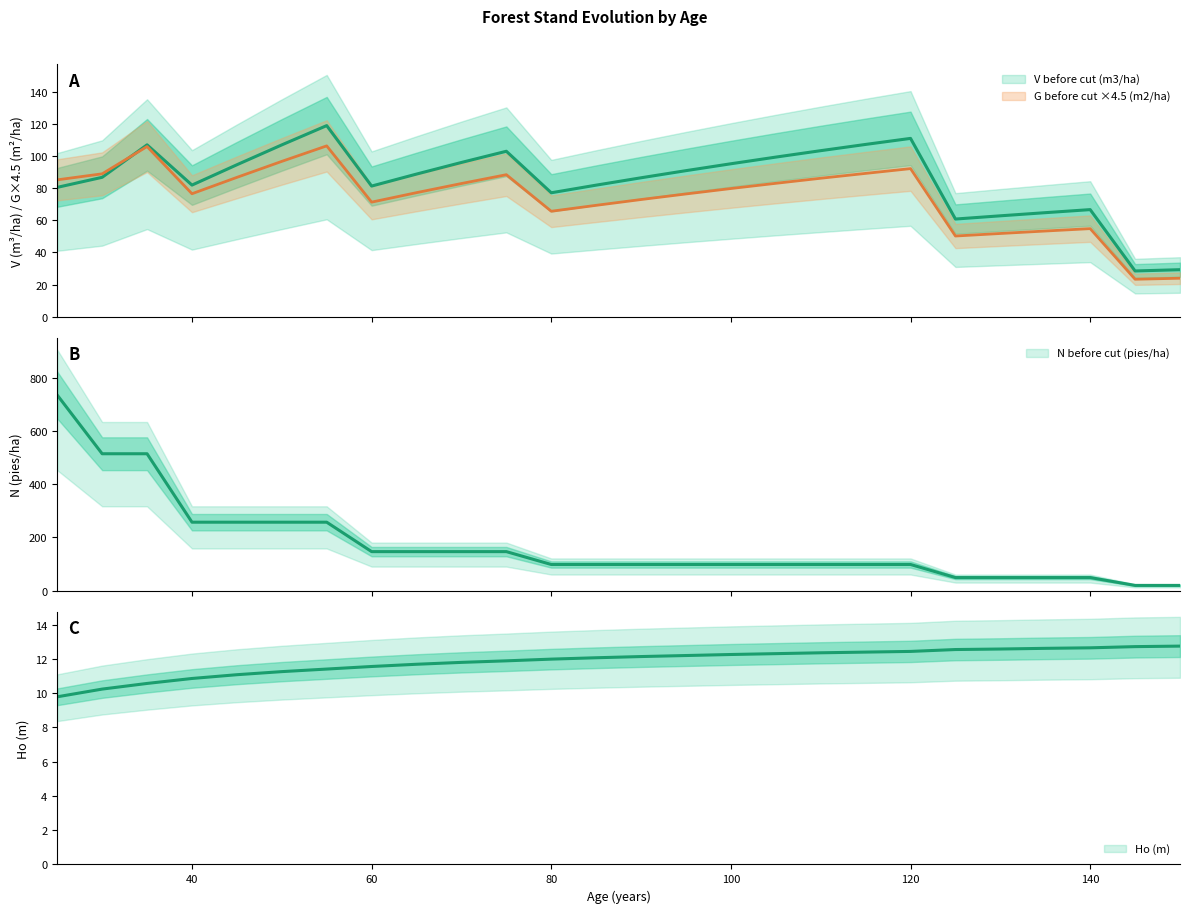

What is the value of the V before cut (m3/ha) point at the 9th from the left?

88.7